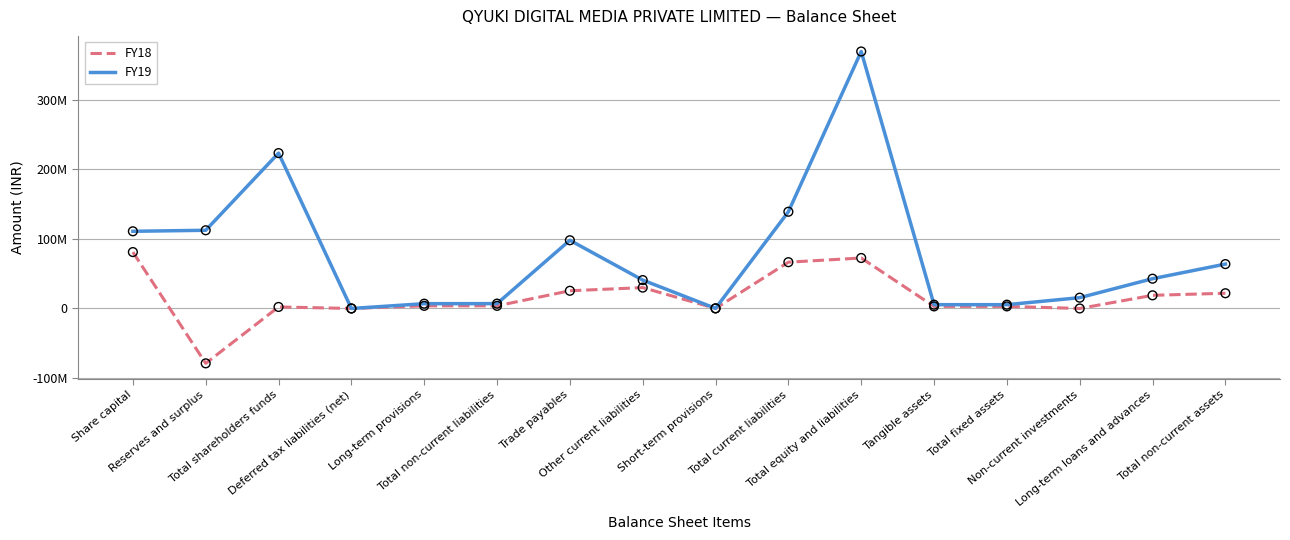

Is the value of FY18 at Total current liabilities greater than the value of FY19 at Trade payables?

No